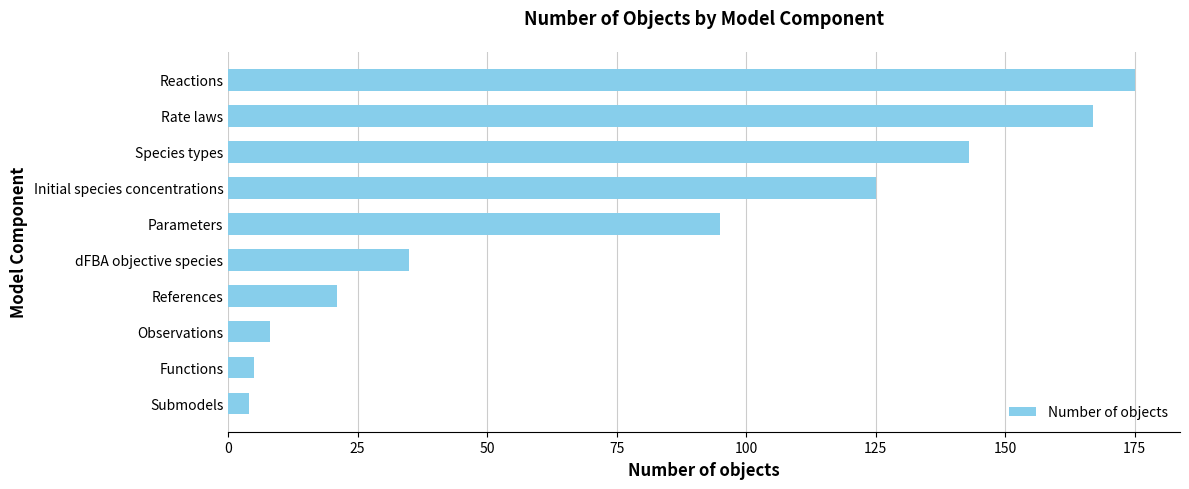

How many bars are there in total?

10